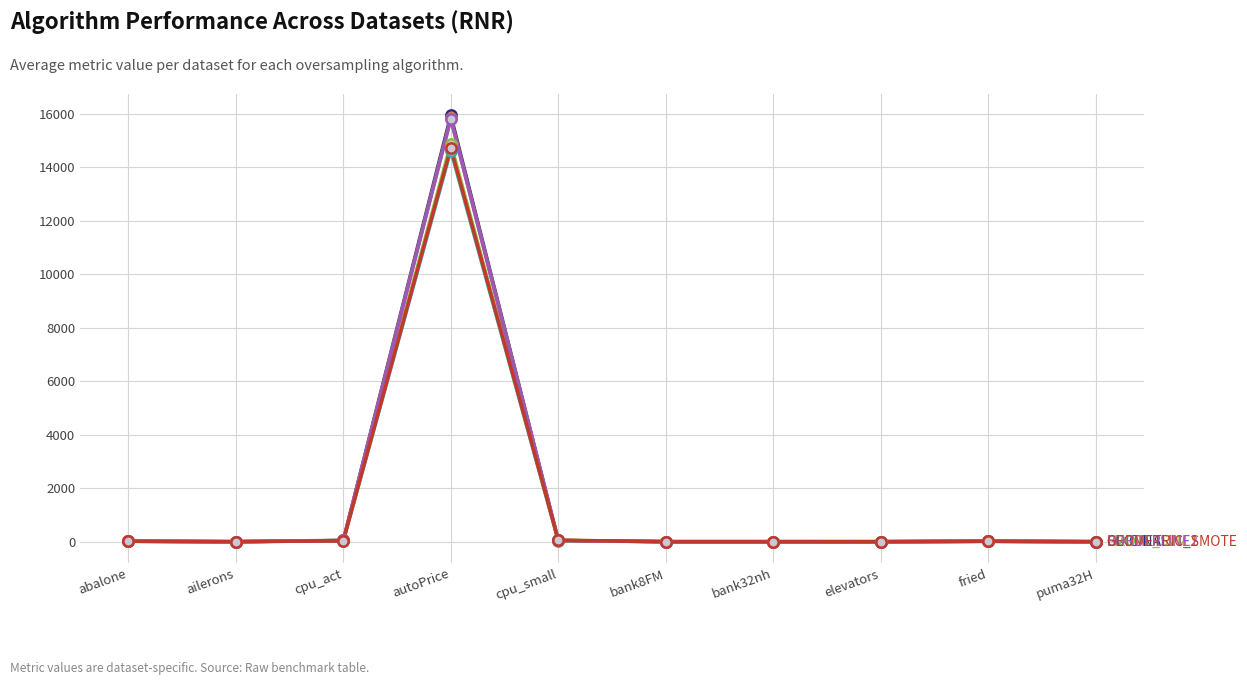

What is the total value across all series at autoPrice?

91760.1